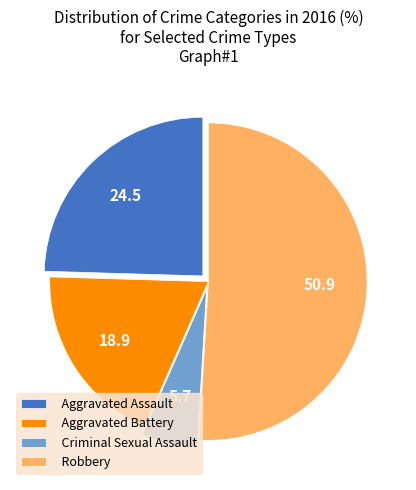

What is the smallest slice in the pie chart?

Criminal Sexual Assault